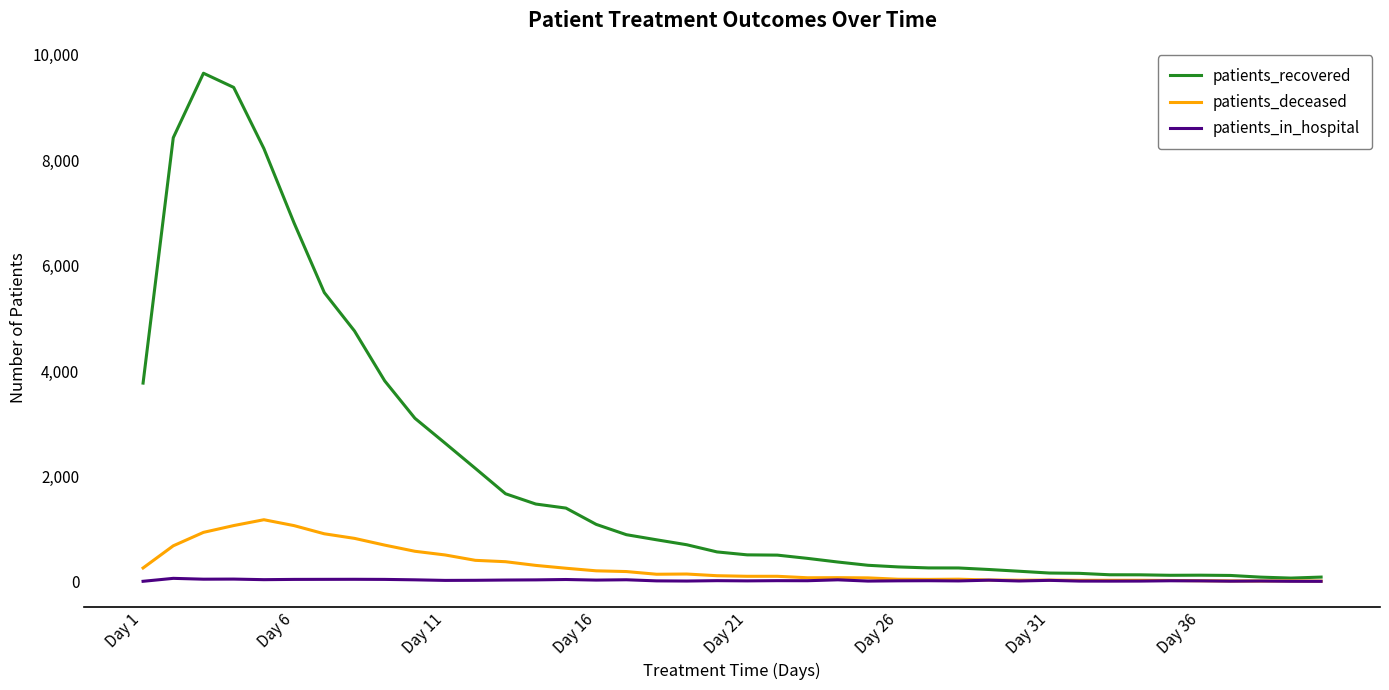

List the series in order of their peak value, lowest first.

patients_in_hospital, patients_deceased, patients_recovered